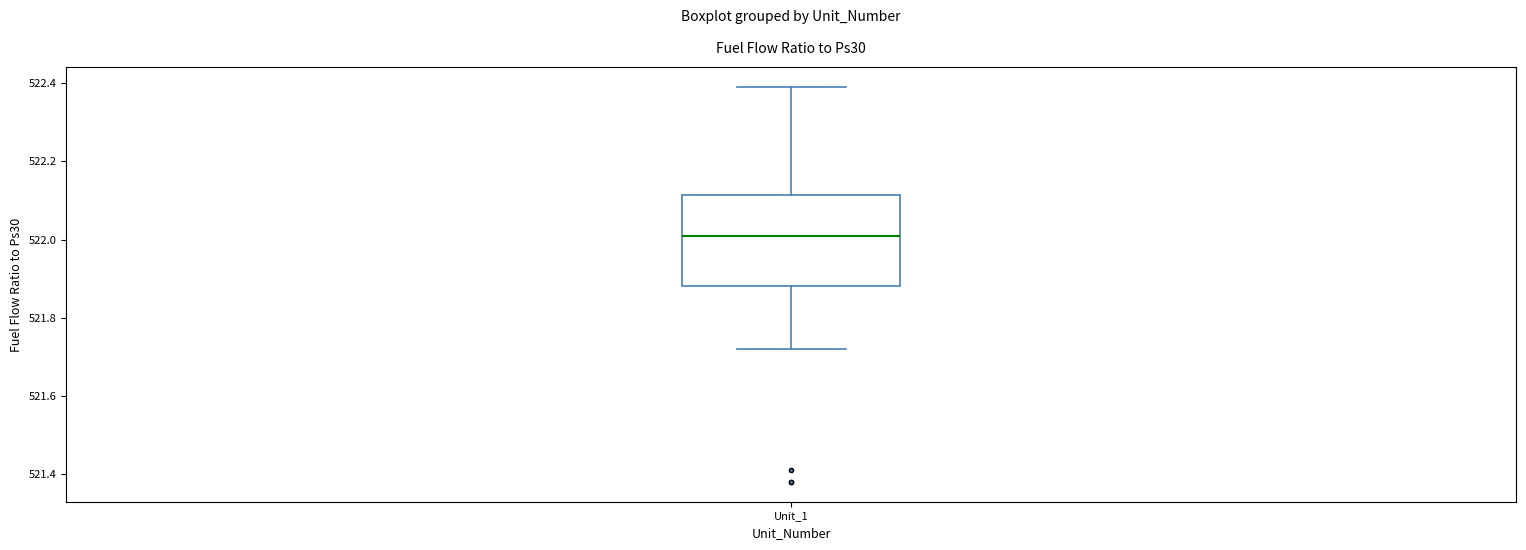

Read this box plot against the y-axis: the position of the median line, the range covered by the box, and the ends of both whiskers. The values are not printed on the chart, so give them approximately, as read against the axis.

median 522.02, box 521.88 to 522.12, whiskers 521.72 to 522.40